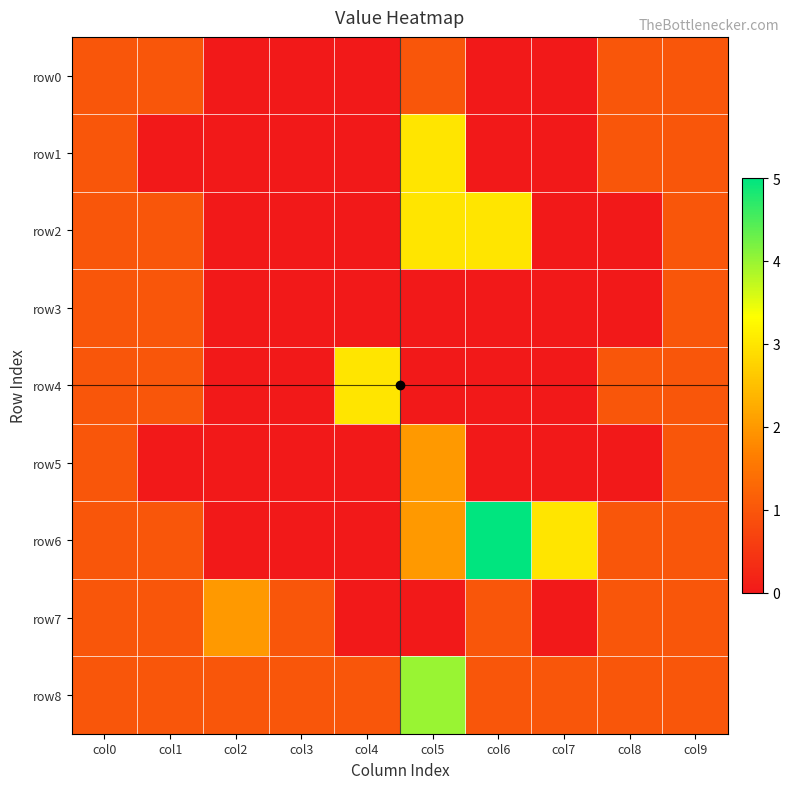

At how many categories does at least one series exceed 1?

5